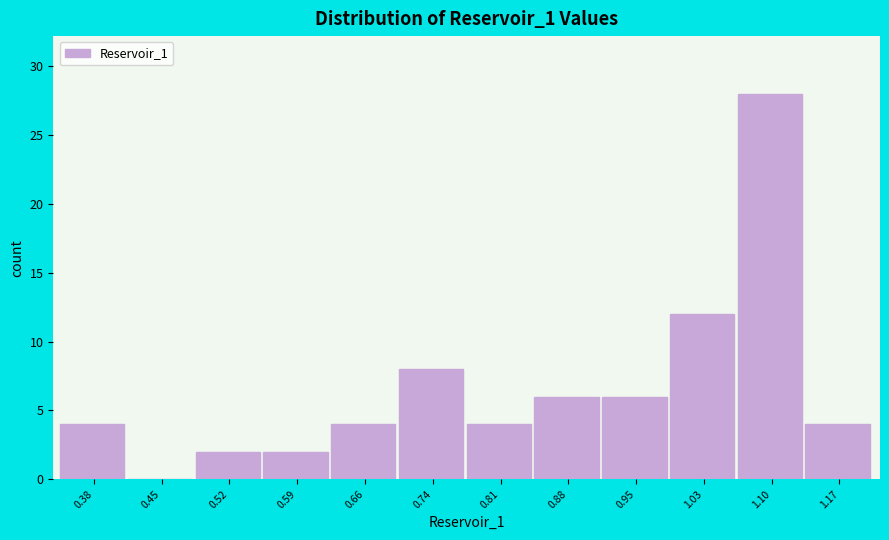

Reading left to right, transcribe all the data shown in this chart.

0.38=4	0.45=0	0.52=2	0.59=2	0.66=4	0.74=8	0.81=4	0.88=6	0.95=6	1.03=12	1.10=28	1.17=4